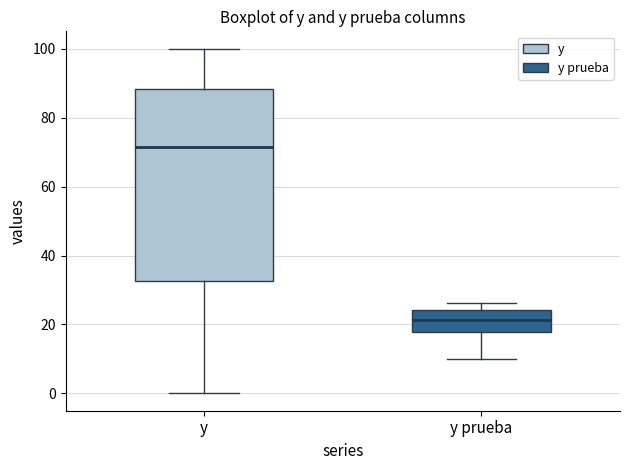

Where is the lower edge of the box for y on the y-axis? The values are not printed on the chart, so give them approximately, as read against the axis.

32